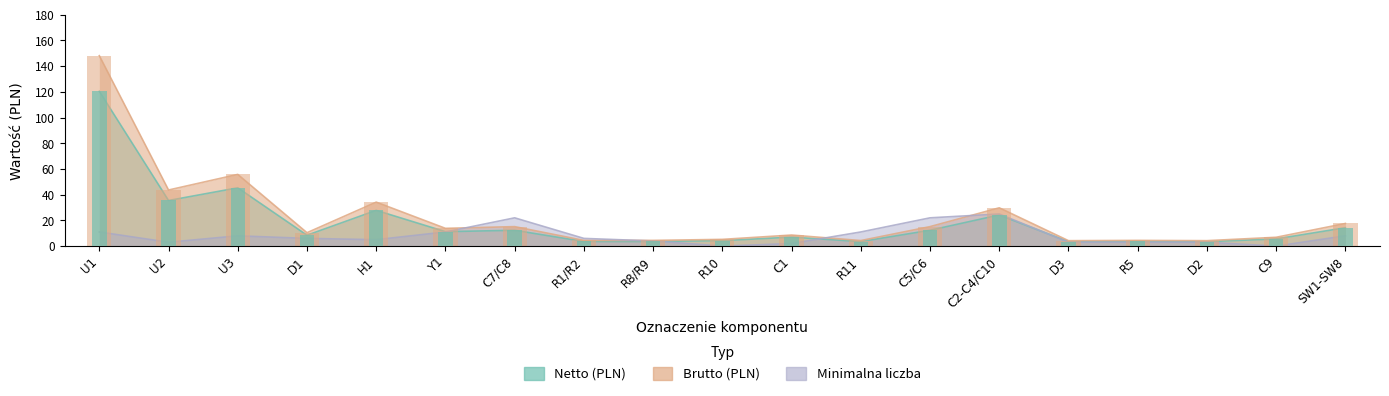

What is the difference between the second highest and minimum values in the Brutto (PLN) series?

51.6